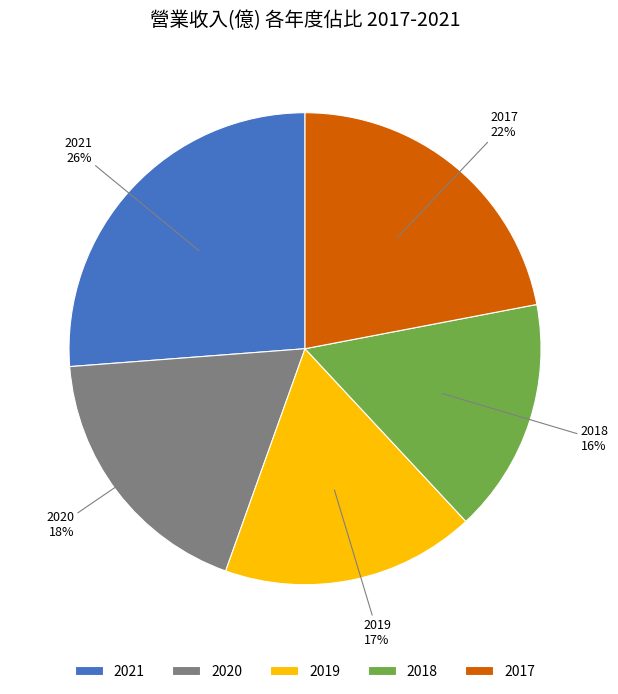

Does 2017 represent more than half of the total?

No